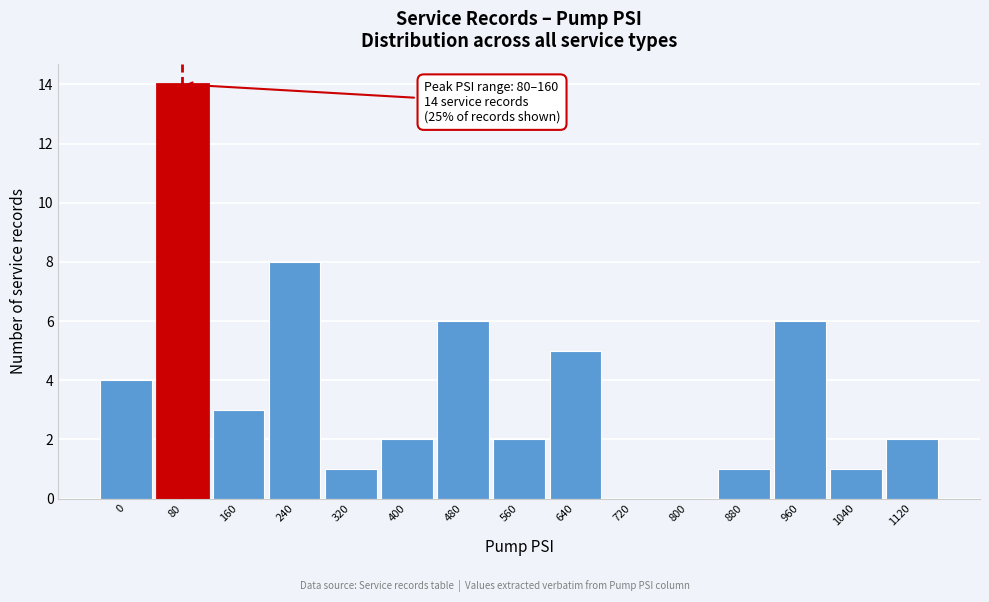

Reading left to right, extract all data points from this chart.

0=4	80=14	160=3	240=8	320=1	400=2	480=6	560=2	640=5	720=0	800=0	880=1	960=6	1040=1	1120=2